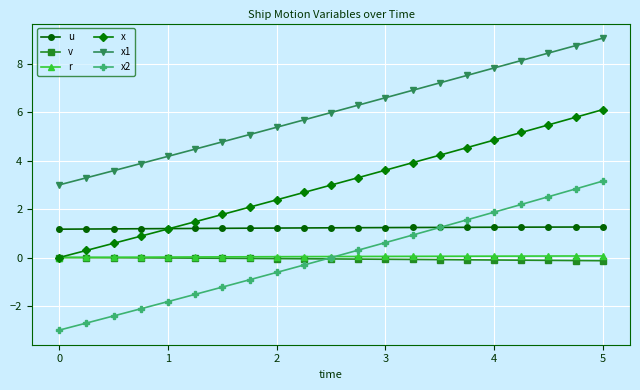

Which series has the widest spread of values?

x2